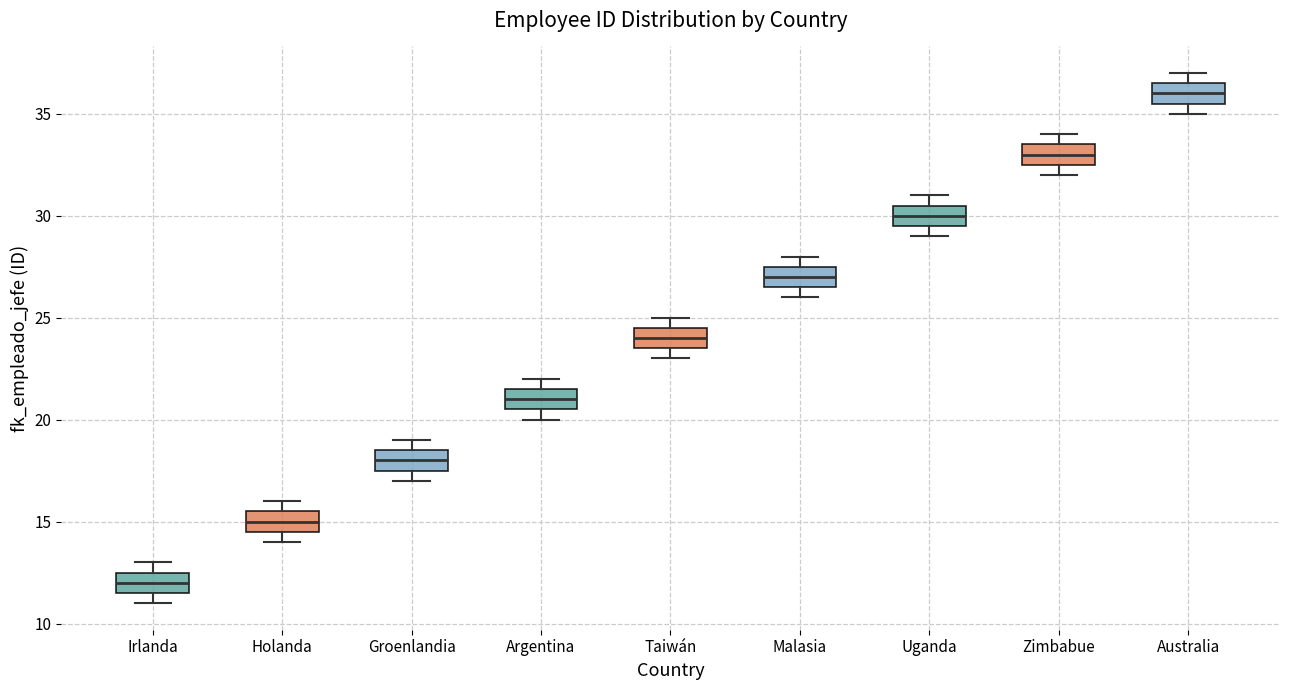

Where does the median line of the box for Australia sit on the y-axis? The values are not printed on the chart, so give them approximately, as read against the axis.

36.0